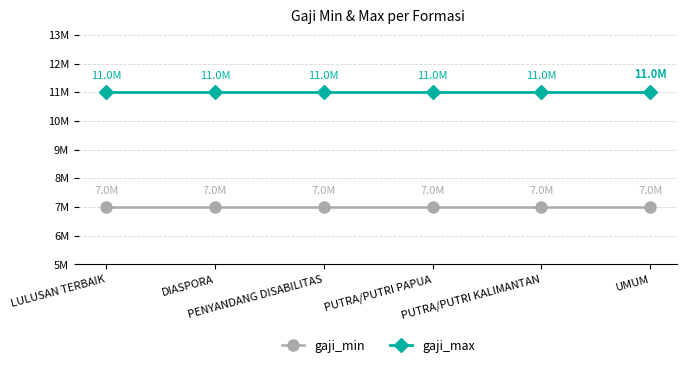

What are all the series names shown in the legend?

gaji_min, gaji_max